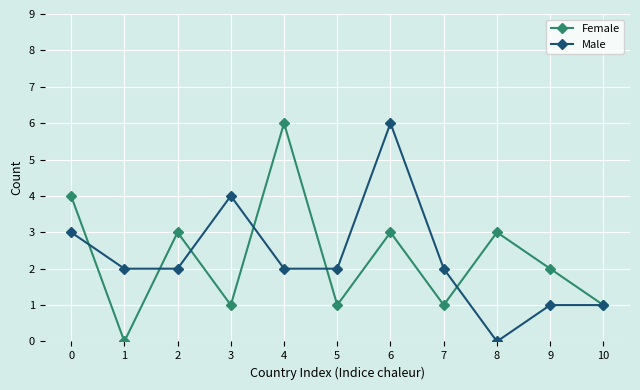

Where do Male and Female first cross each other?

0 and 1